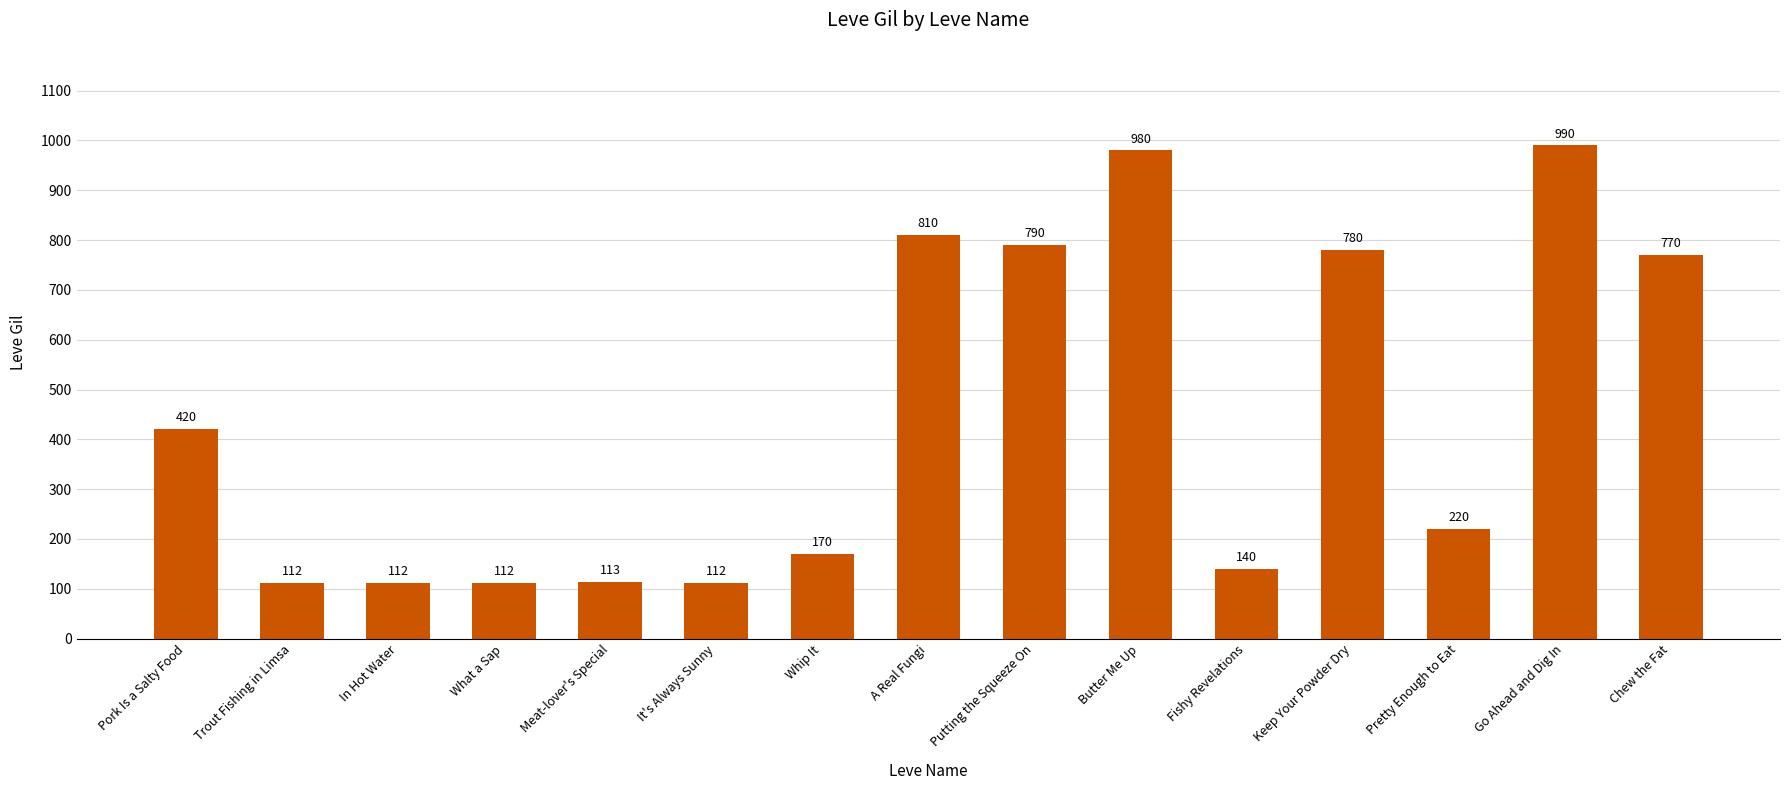

What is the change in value from Butter Me Up to Pretty Enough to Eat?

-760